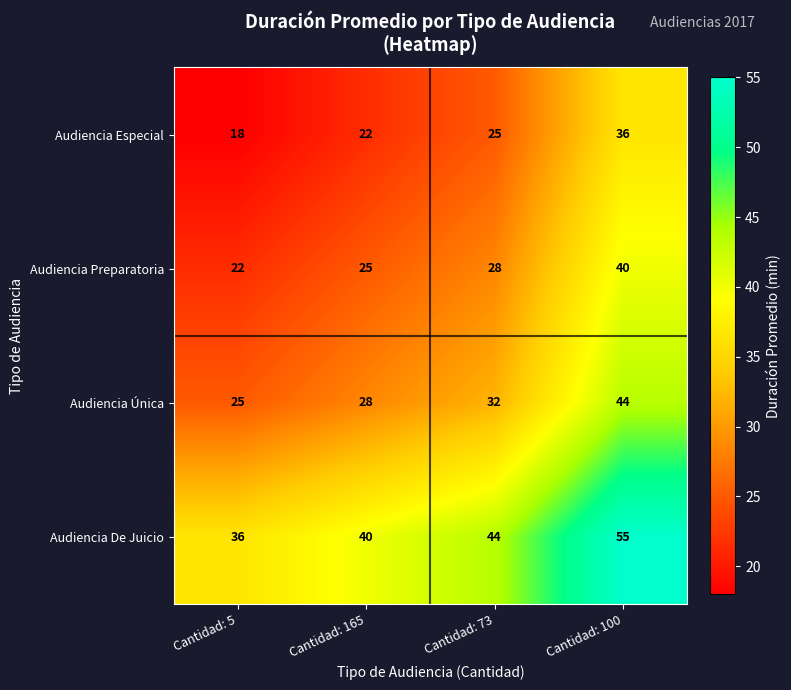

List the labels in order of Audiencia Preparatoria value, smallest first.

Cantidad: 5, Cantidad: 165, Cantidad: 73, Cantidad: 100